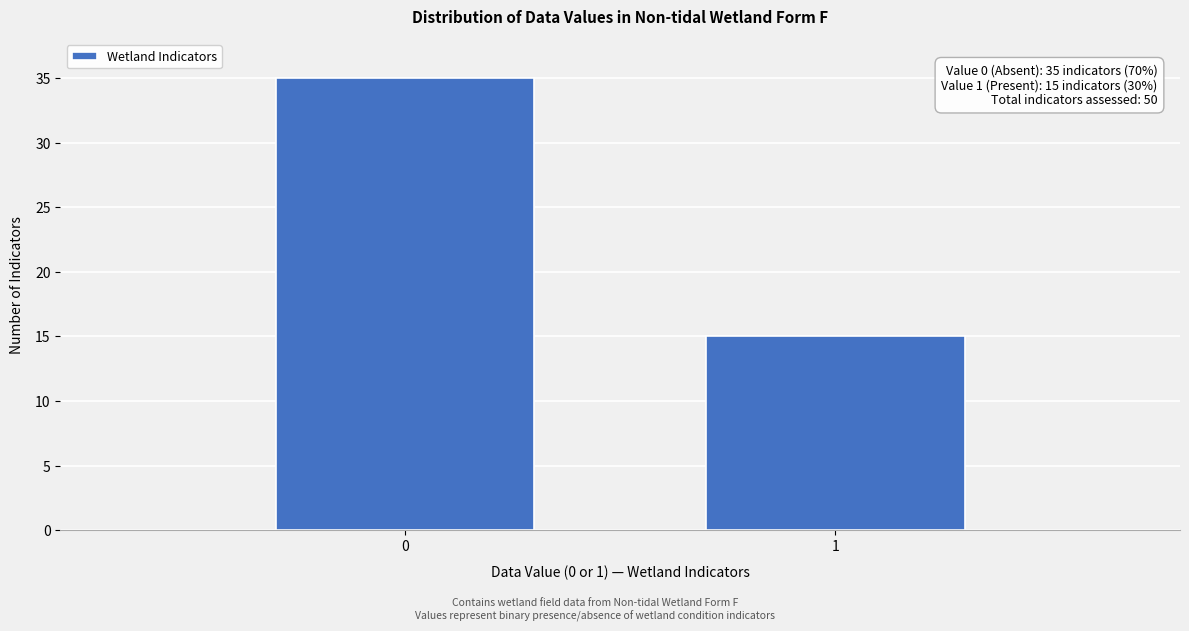

Reading left to right, what are all the values shown in this chart?

35	15